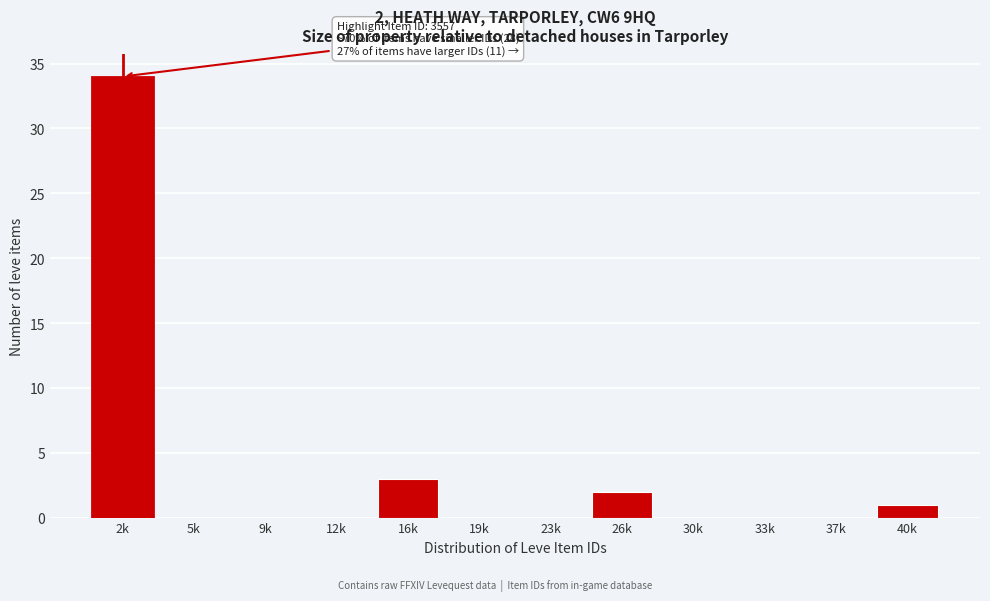

Reading left to right, what are all the values shown in this chart?

2k=34	5k=0	9k=0	12k=0	16k=3	19k=0	23k=0	26k=2	30k=0	33k=0	37k=0	40k=1